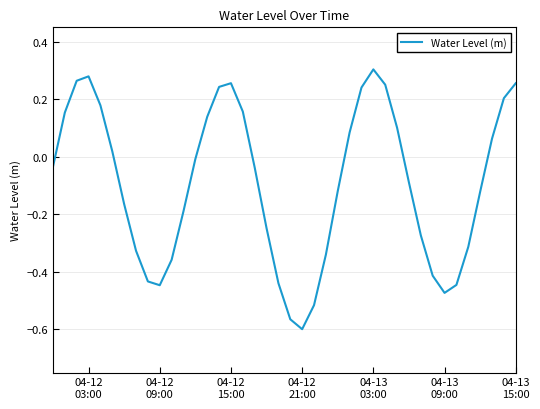

How many distinct data groups are displayed?

1